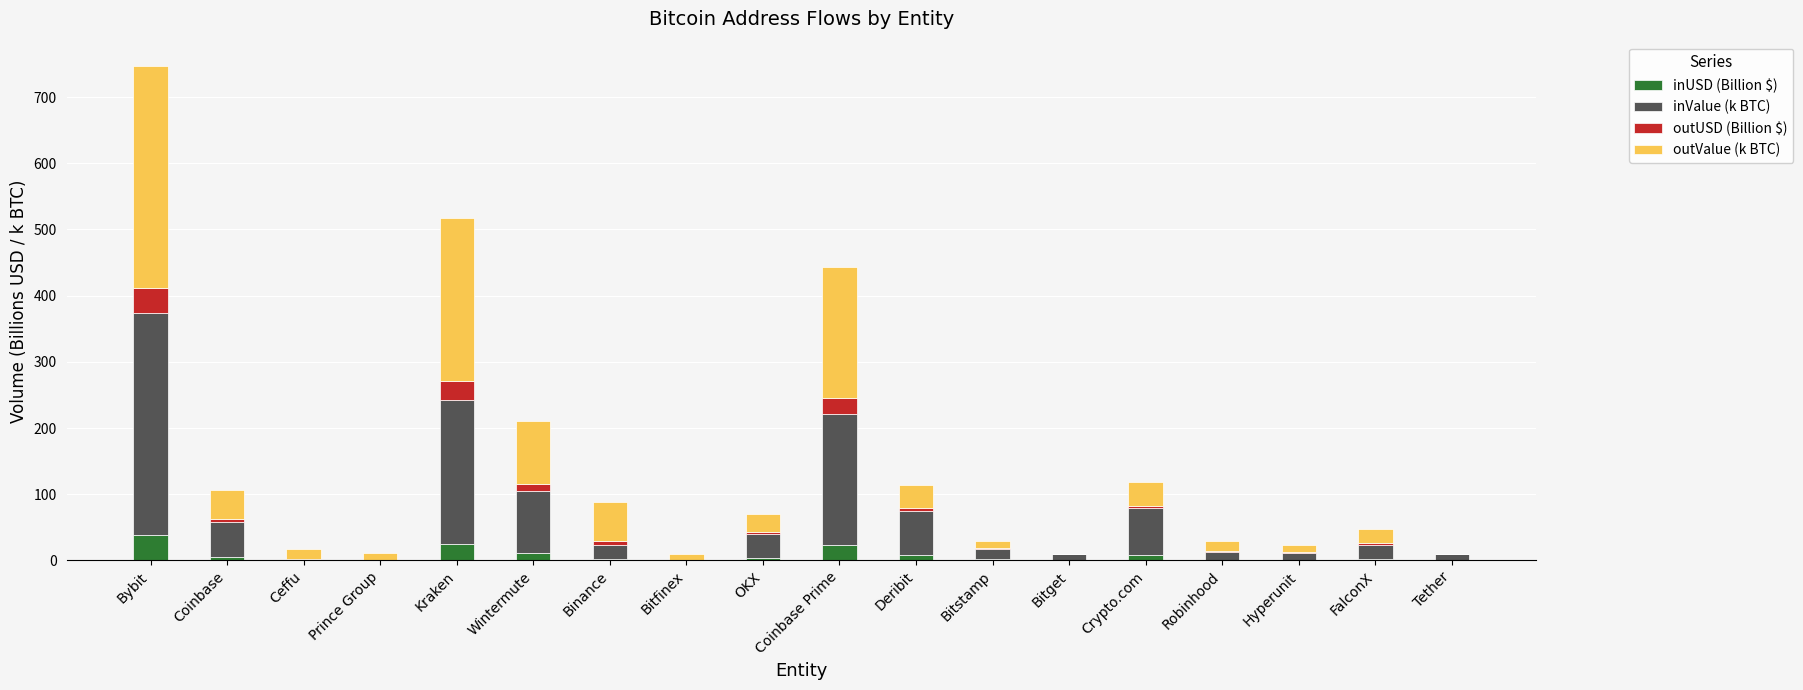

What is the sum of all inUSD (Billion $) values?

133.3